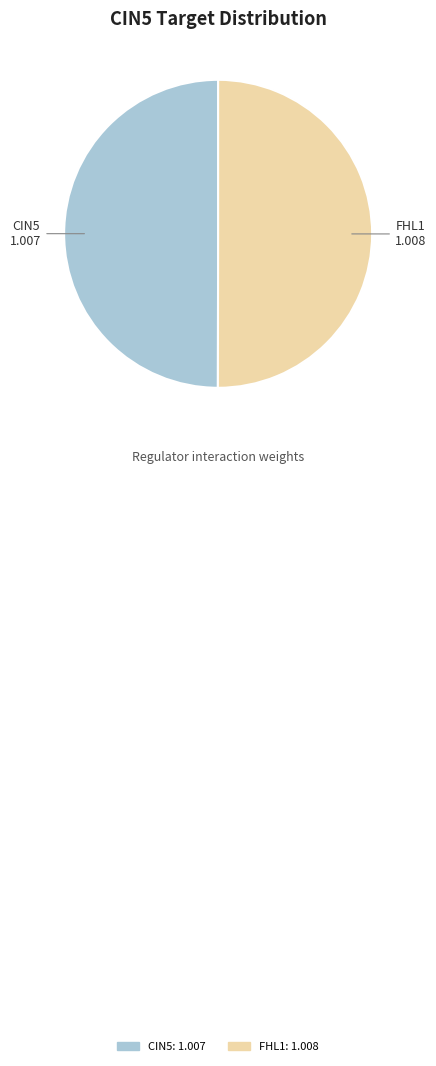

Does any single category account for the majority?

Yes